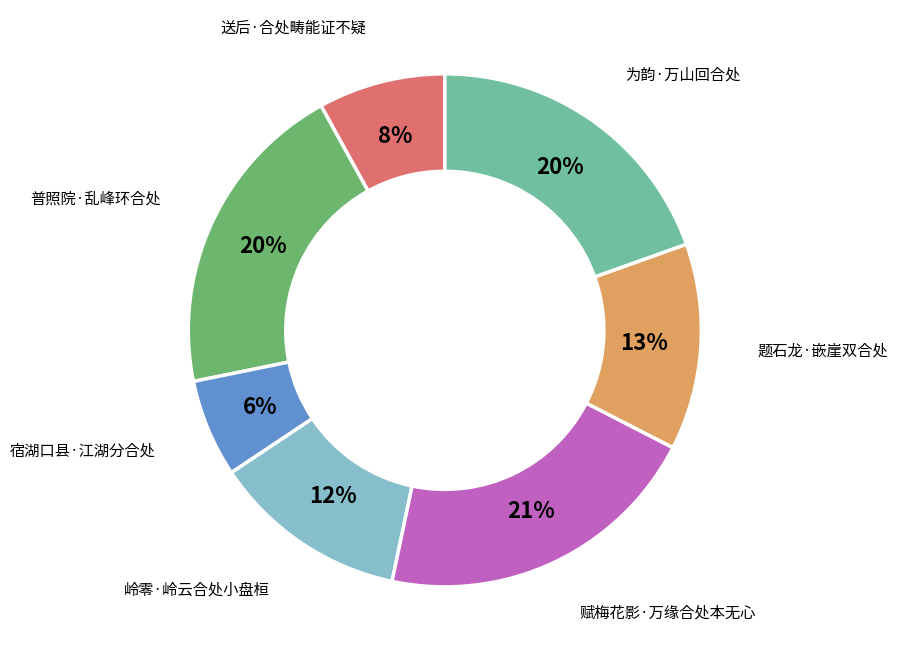

Between 送后·合处畴能证不疑 and 普照院·乱峰环合处, which is larger?

普照院·乱峰环合处